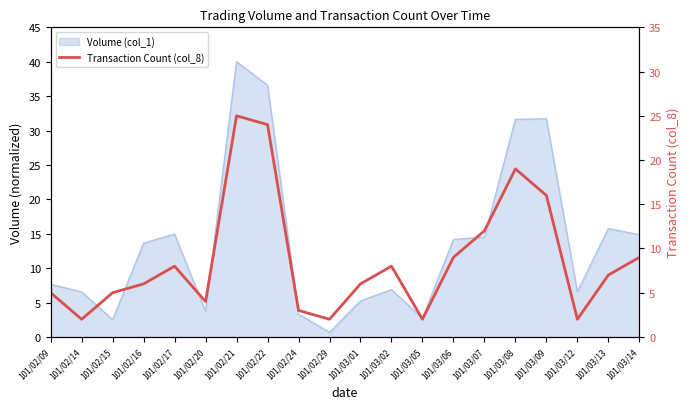

True or false: the data has more than 0 interior local peaks.

True